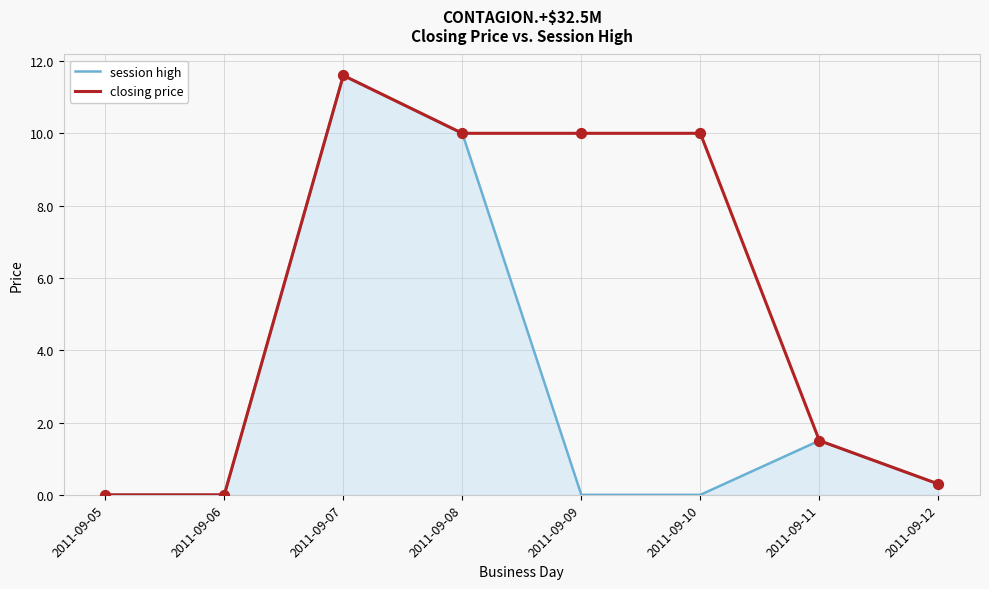

Which series has the largest total across all categories?

closing price